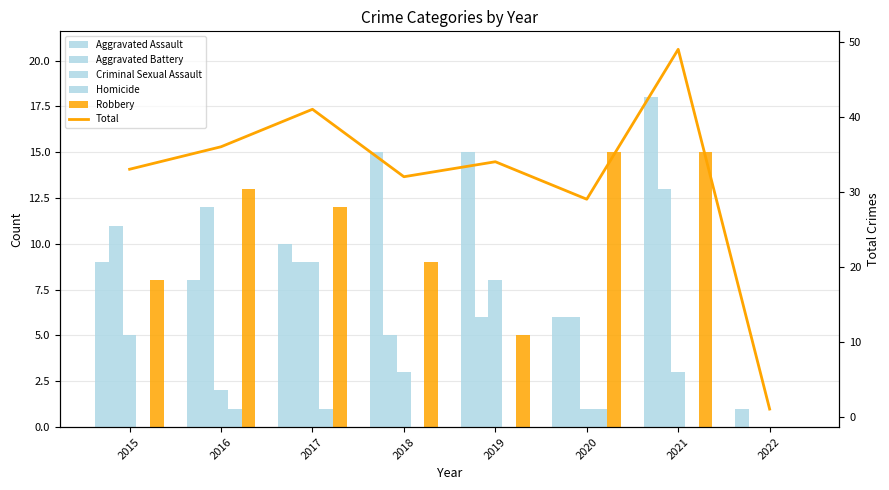

At how many categories does at least one series exceed 3?

7